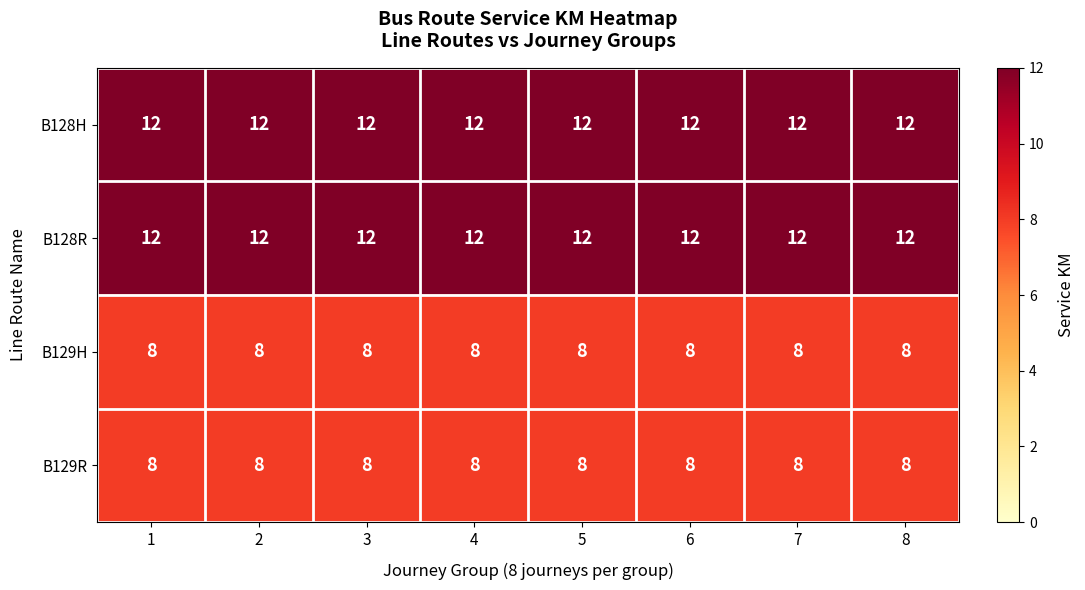

What is the maximum value shown in the chart?

12